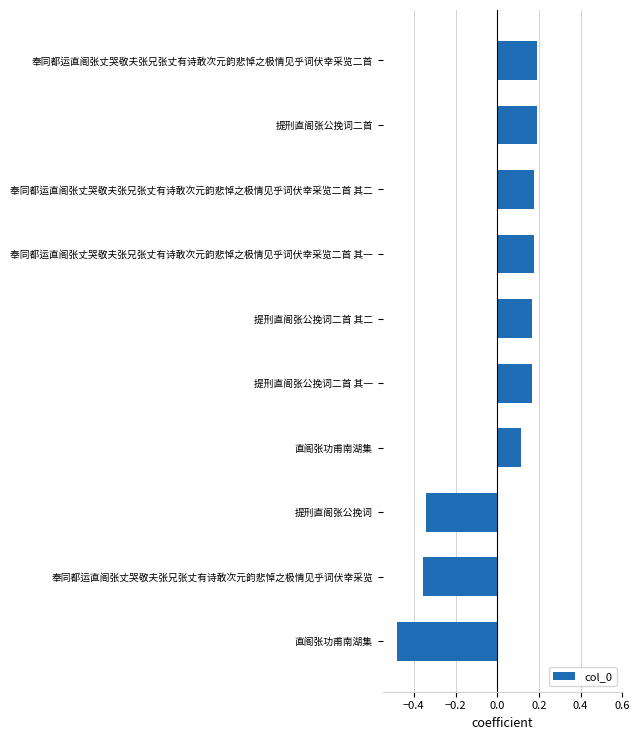

Does the chart contain any negative values?

Yes